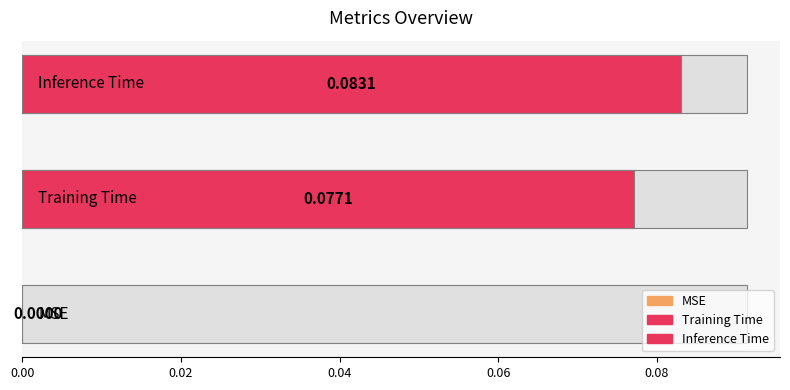

Rank the categories by value from highest to lowest.

Inference Time, Training Time, MSE